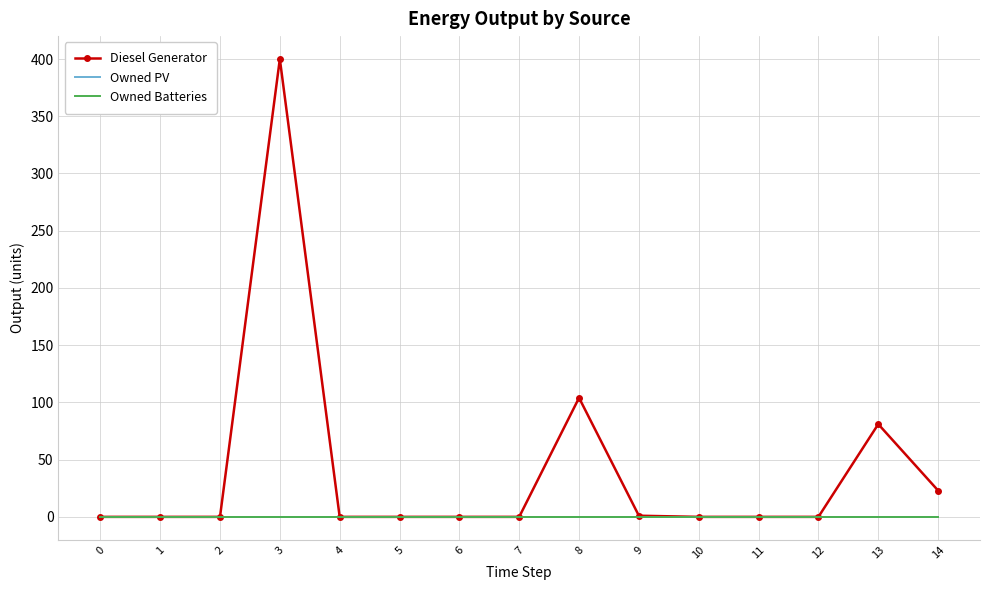

What is the difference between the maximum and minimum values in the Diesel Generator series?

400